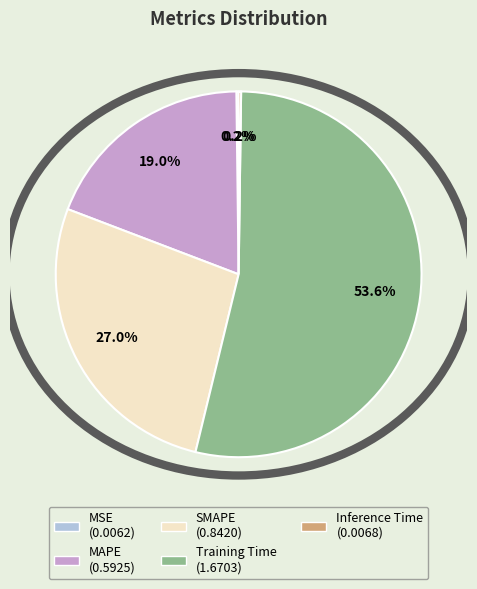

Is there a majority slice in this chart?

Yes